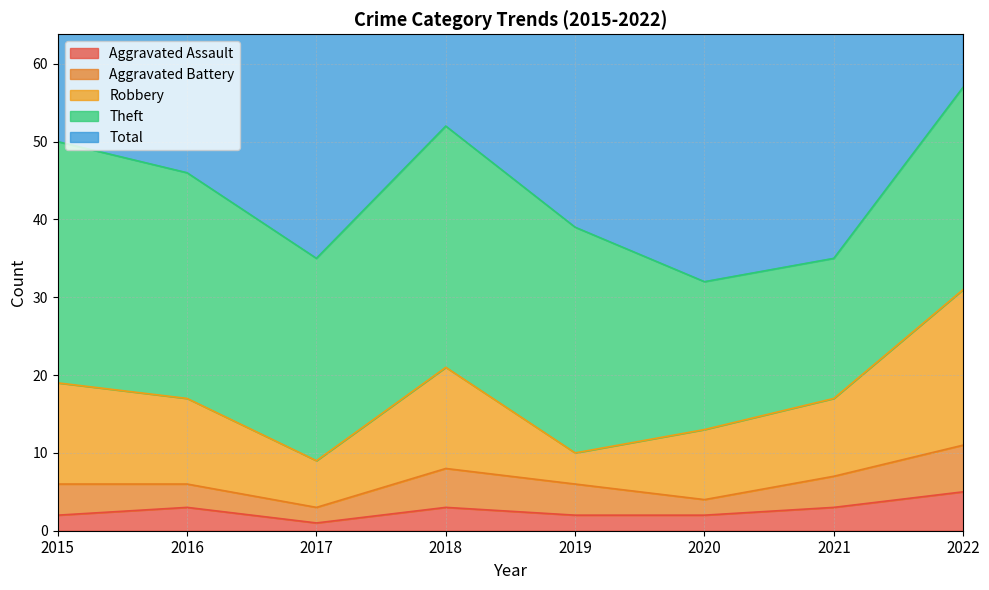

List the series in order of their peak value, lowest first.

Aggravated Assault, Aggravated Battery, Robbery, Theft, Total